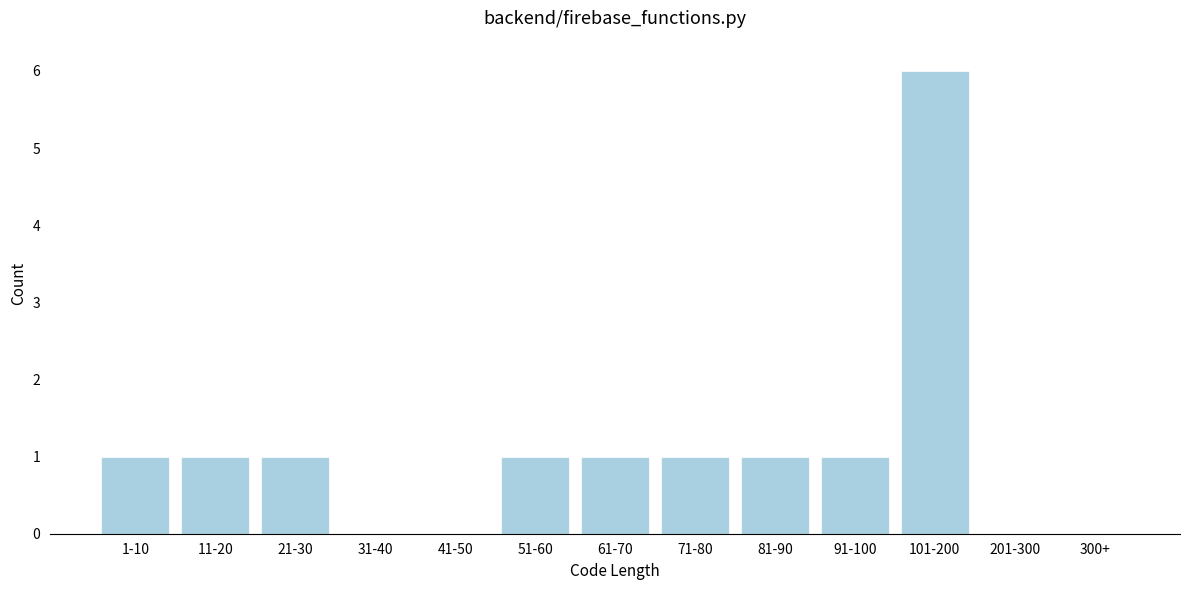

Reading right to left, what are all the values shown in this chart?

300+=0	201-300=0	101-200=6	91-100=1	81-90=1	71-80=1	61-70=1	51-60=1	41-50=0	31-40=0	21-30=1	11-20=1	1-10=1